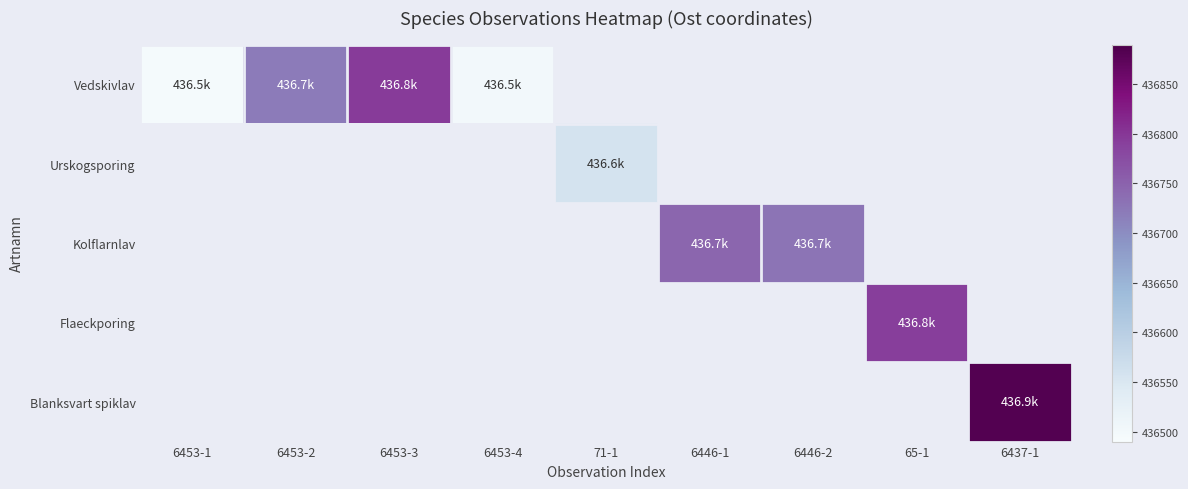

What is the maximum value shown in the chart?

436882.2